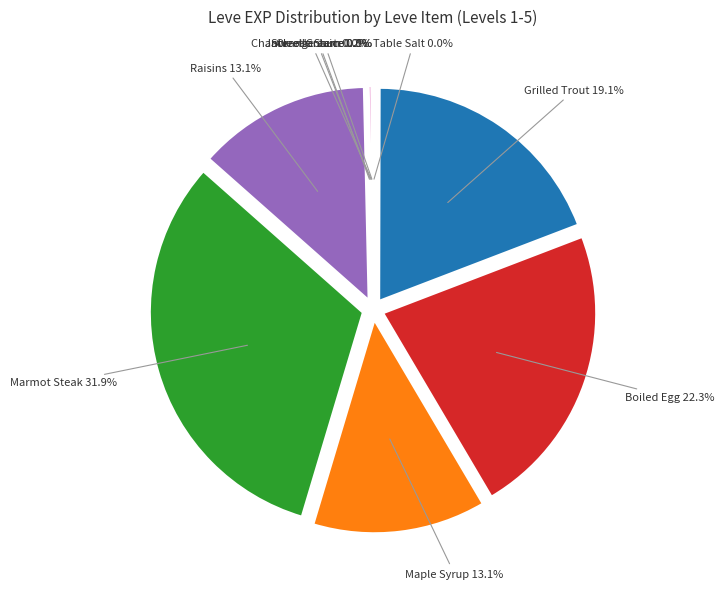

Between Table Salt and Raisins, which is larger?

Raisins